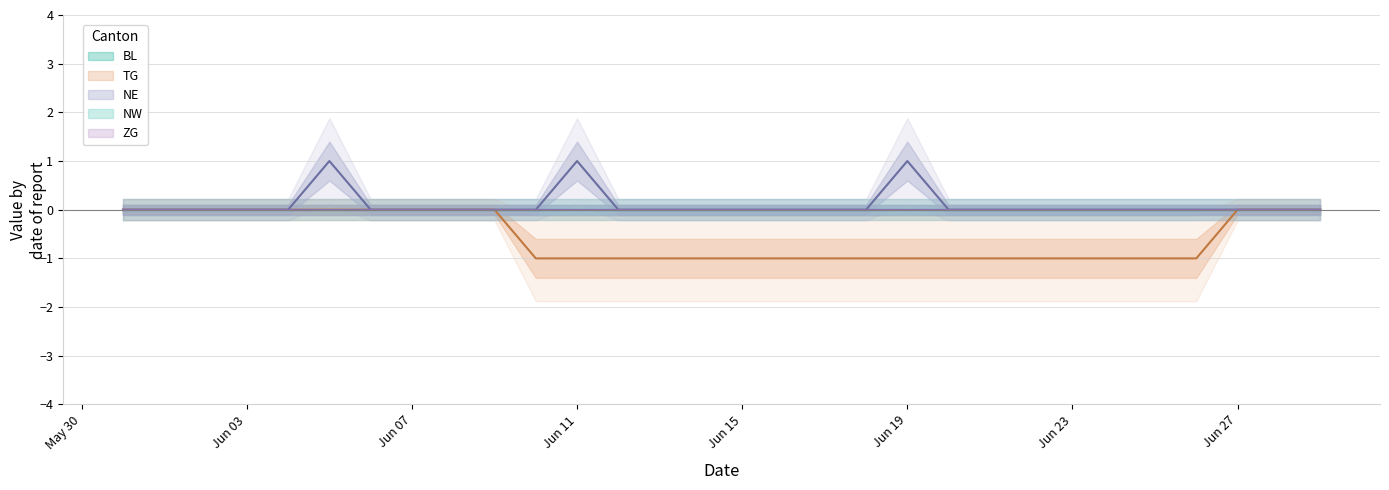

True or false: ZG has more than 2 points higher than both neighbors.

False